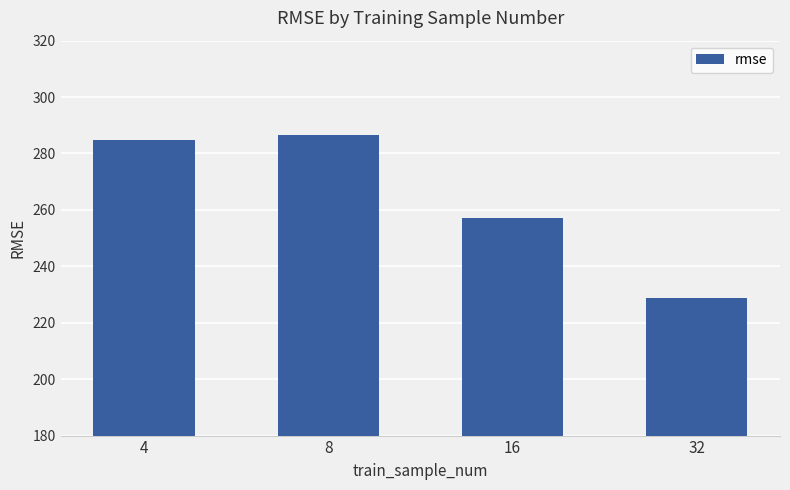

The value at 32 is 228.8. True or false?

True